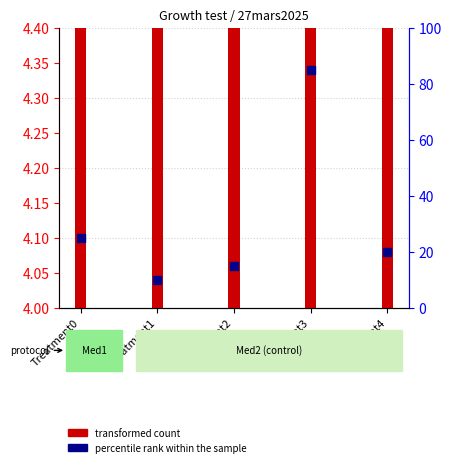

Which series has the largest Y range (max minus min)?

percentile rank within the sample